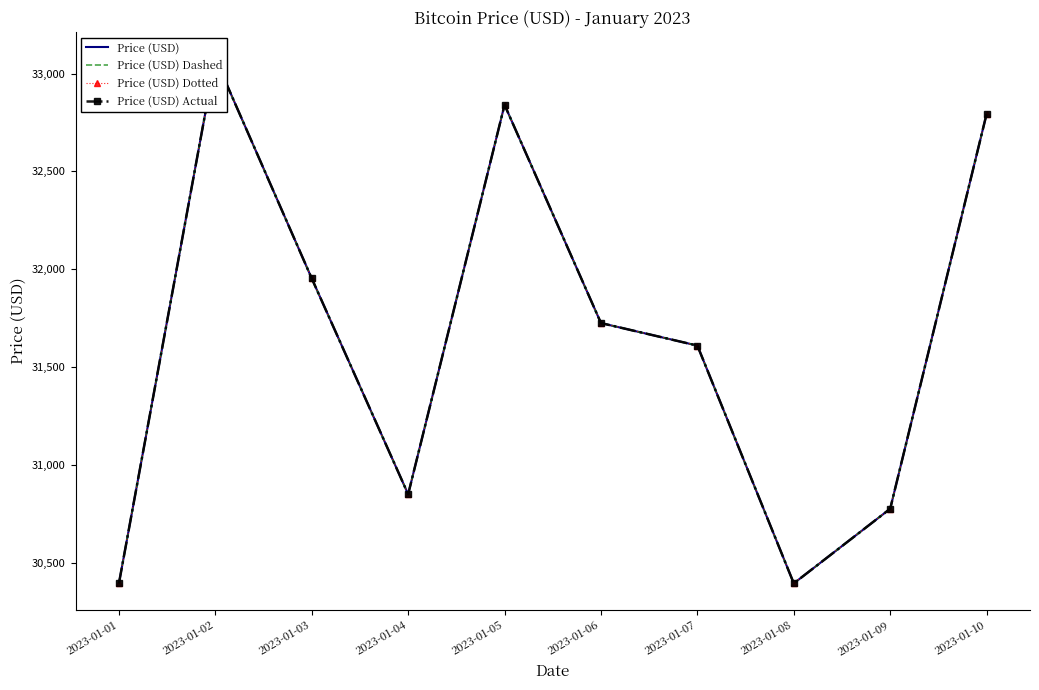

The Price (USD) Dotted series shows 52021 at 2023-01-08. True or false?

False